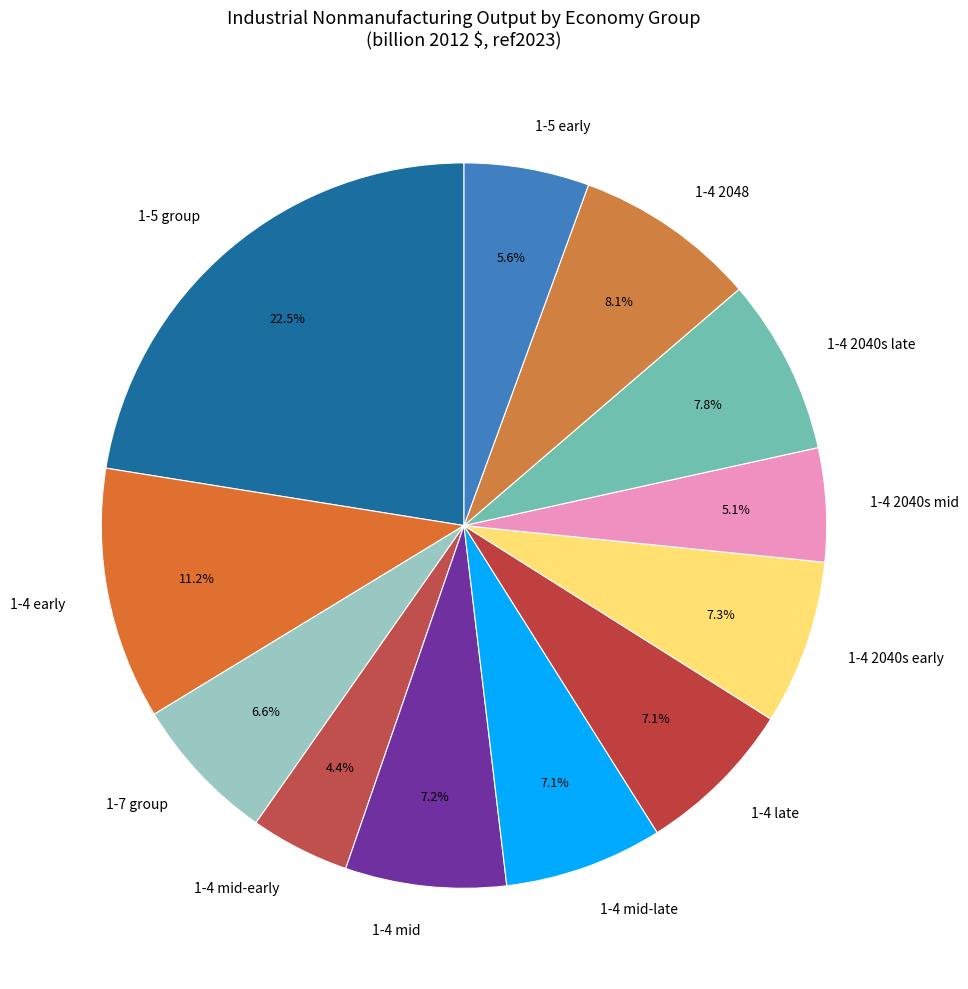

Which has a higher value, 1-4 late or 1-5 group?

1-5 group